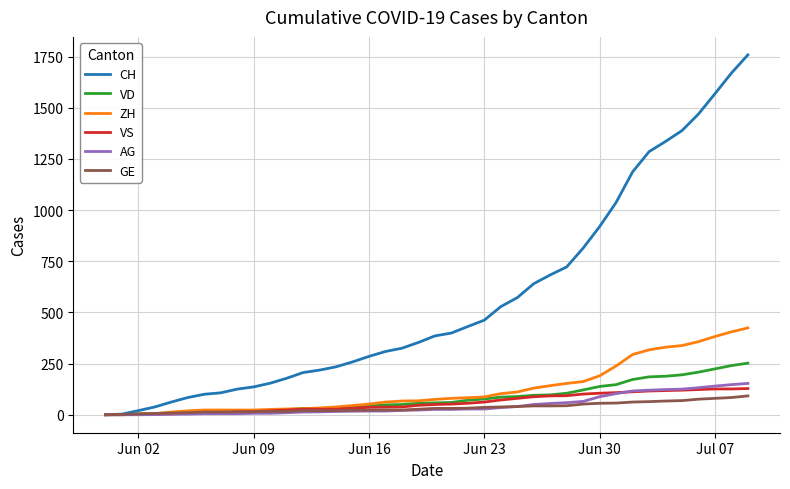

Which series has the largest total across all categories?

CH